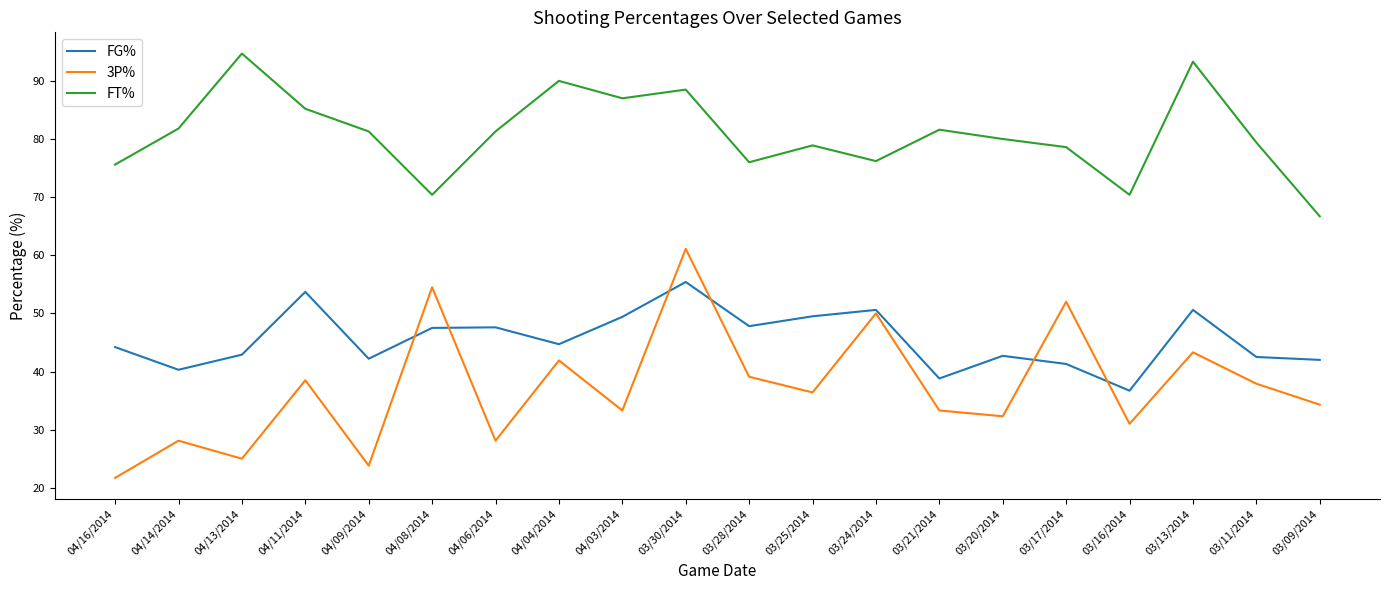

At 04/13/2014, list the series in order from largest to smallest.

FT%, FG%, 3P%